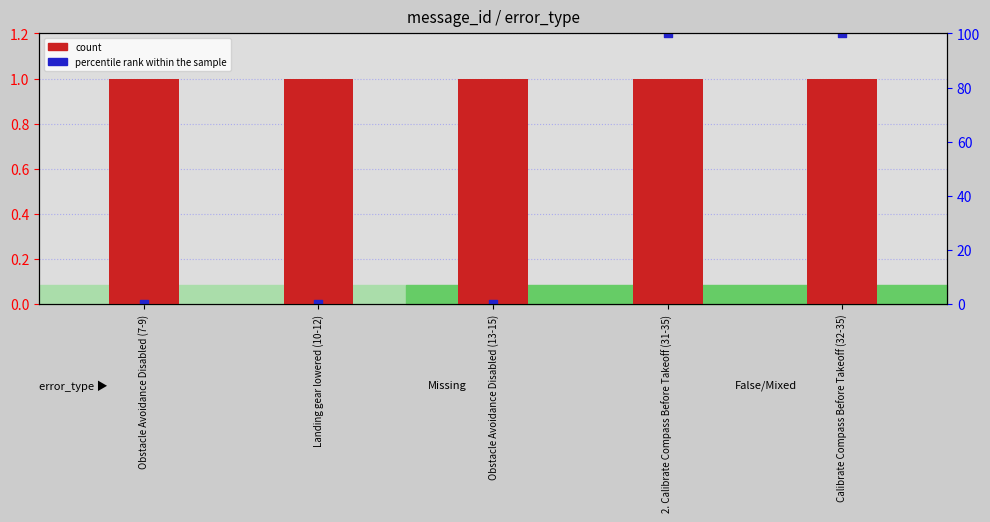

At which category is the sum across all series the highest?

2. Calibrate Compass Before Takeoff (31-35)